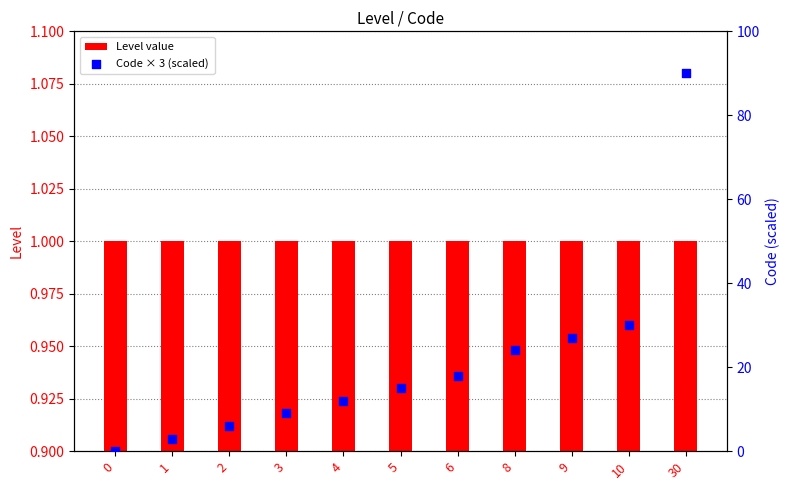

Which series reaches the minimum Y coordinate?

Code × 3 (scaled)